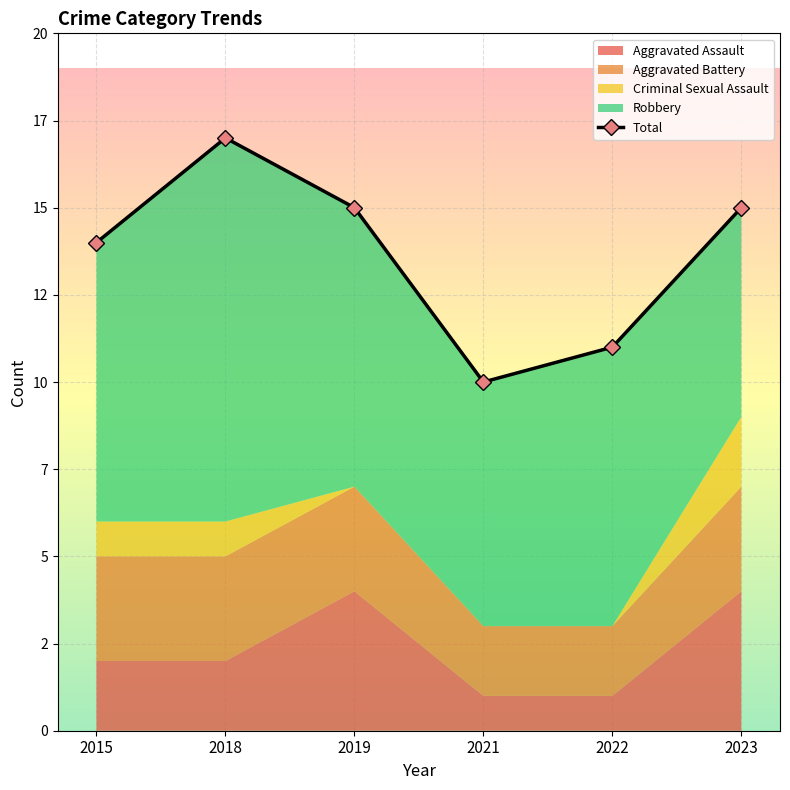

List the labels in order of value, smallest first.

2021, 2022, 2015, 2019, 2023, 2018